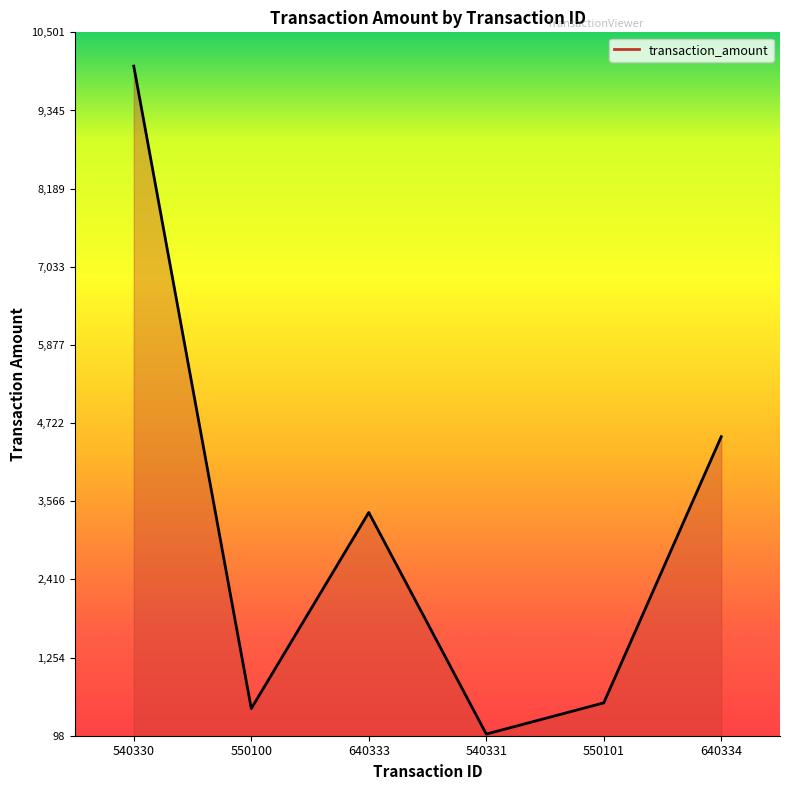

How many points are lower than both their immediate neighbors (excluding endpoints)?

2